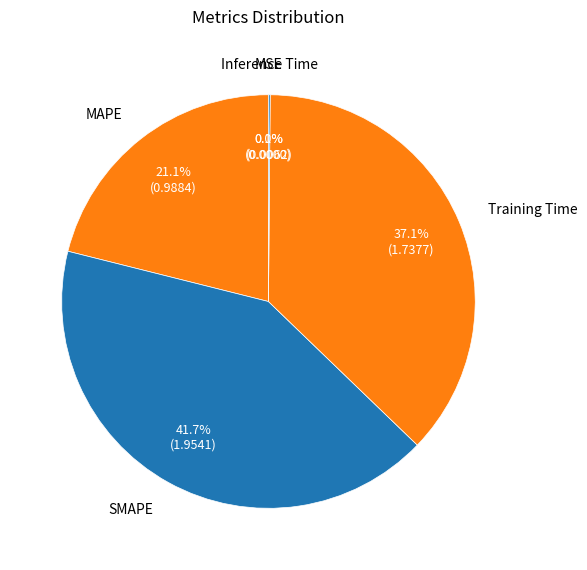

Is it true that SMAPE is 42% of the pie?

True